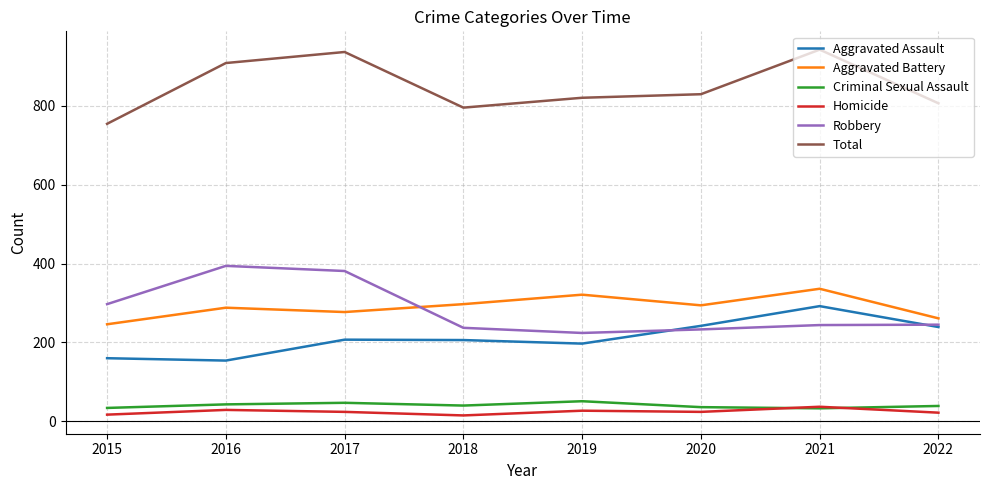

At which category does Homicide reach its first local valley?

2018